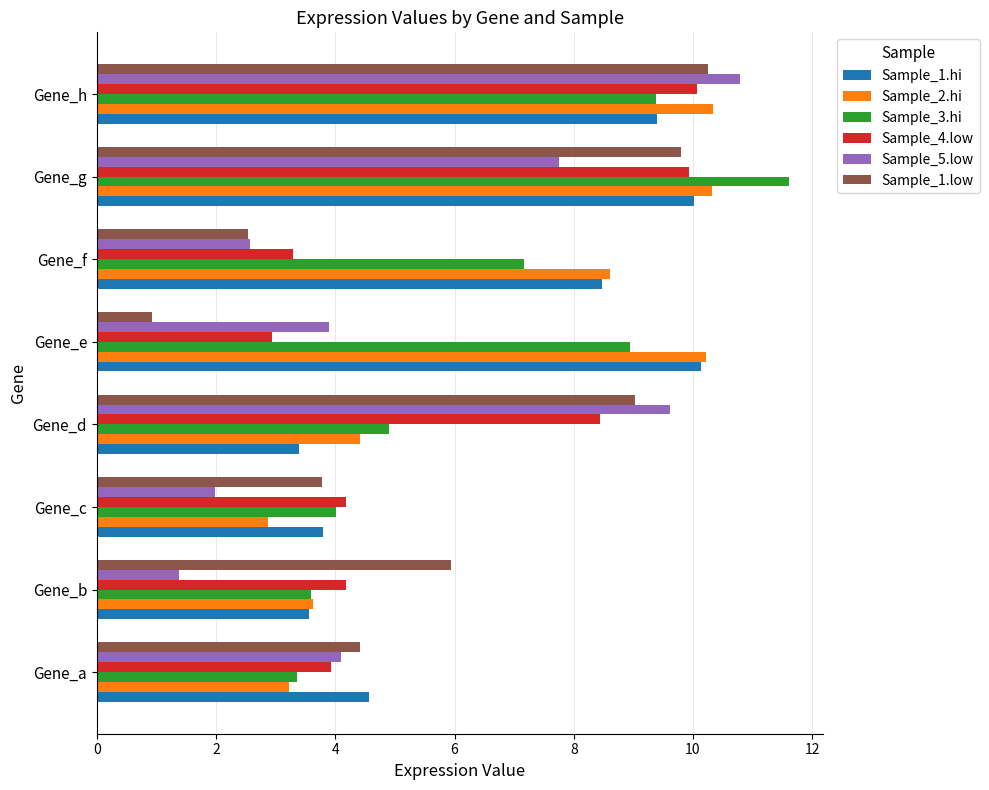

What is the difference between the highest and lowest values at Gene_b?

4.6